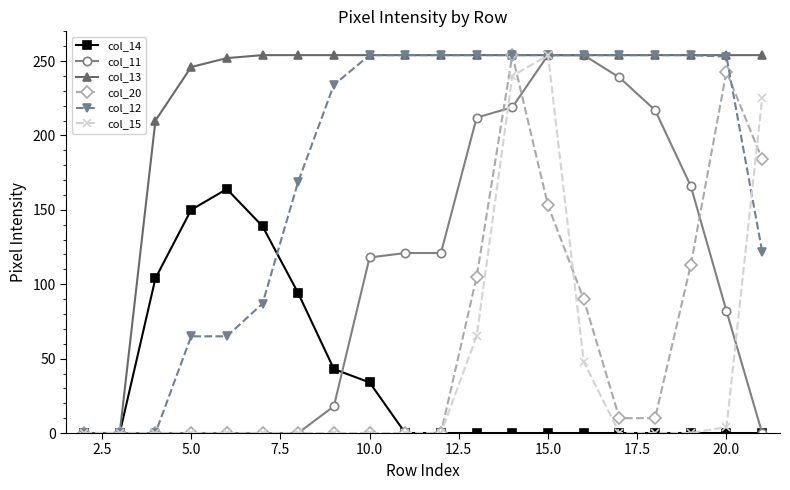

Which series has the largest total across all categories?

col_13